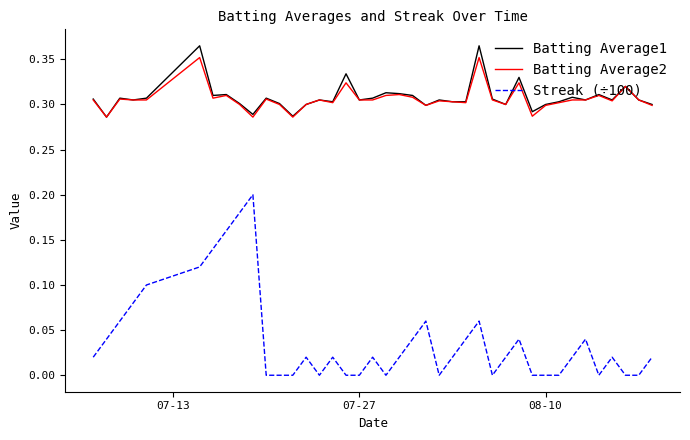

Which series has the largest range (max minus min)?

Streak (÷100)